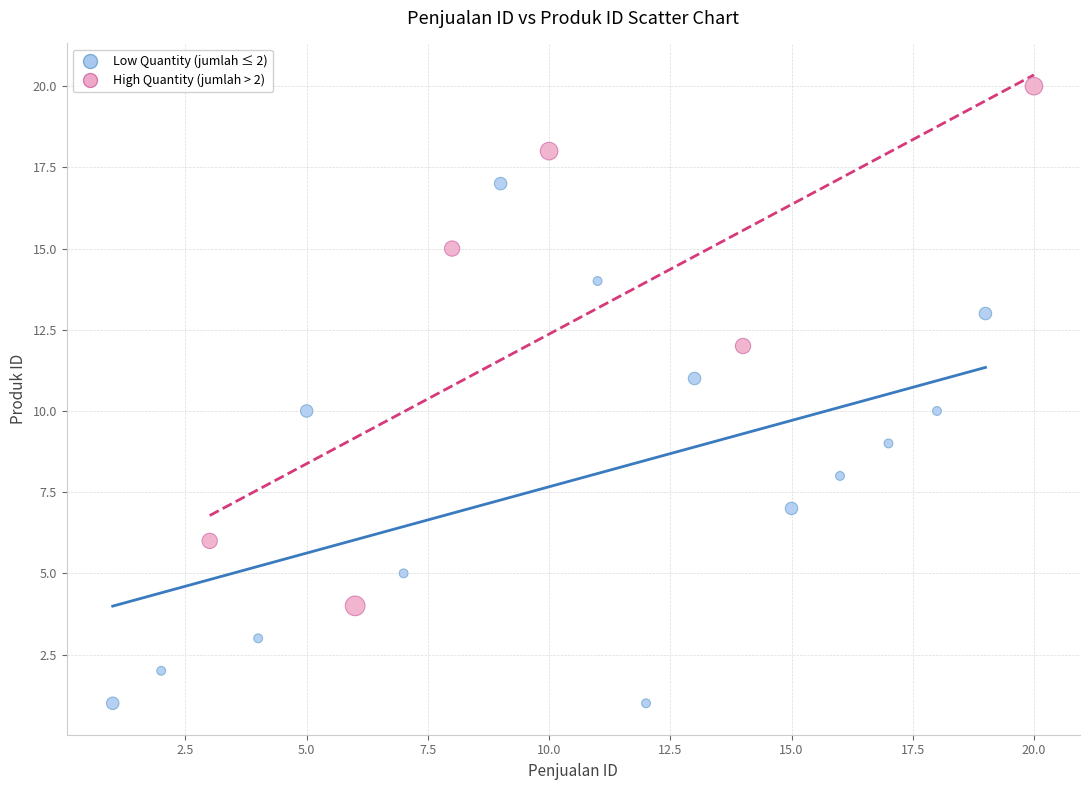

Which series contains the highest Y value?

High Quantity (jumlah > 2)